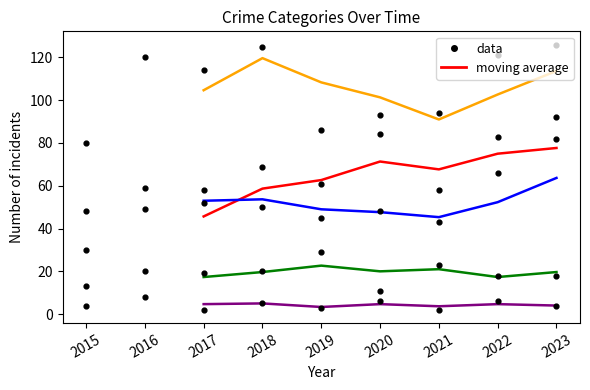

At how many categories does at least one series exceed 63?

7